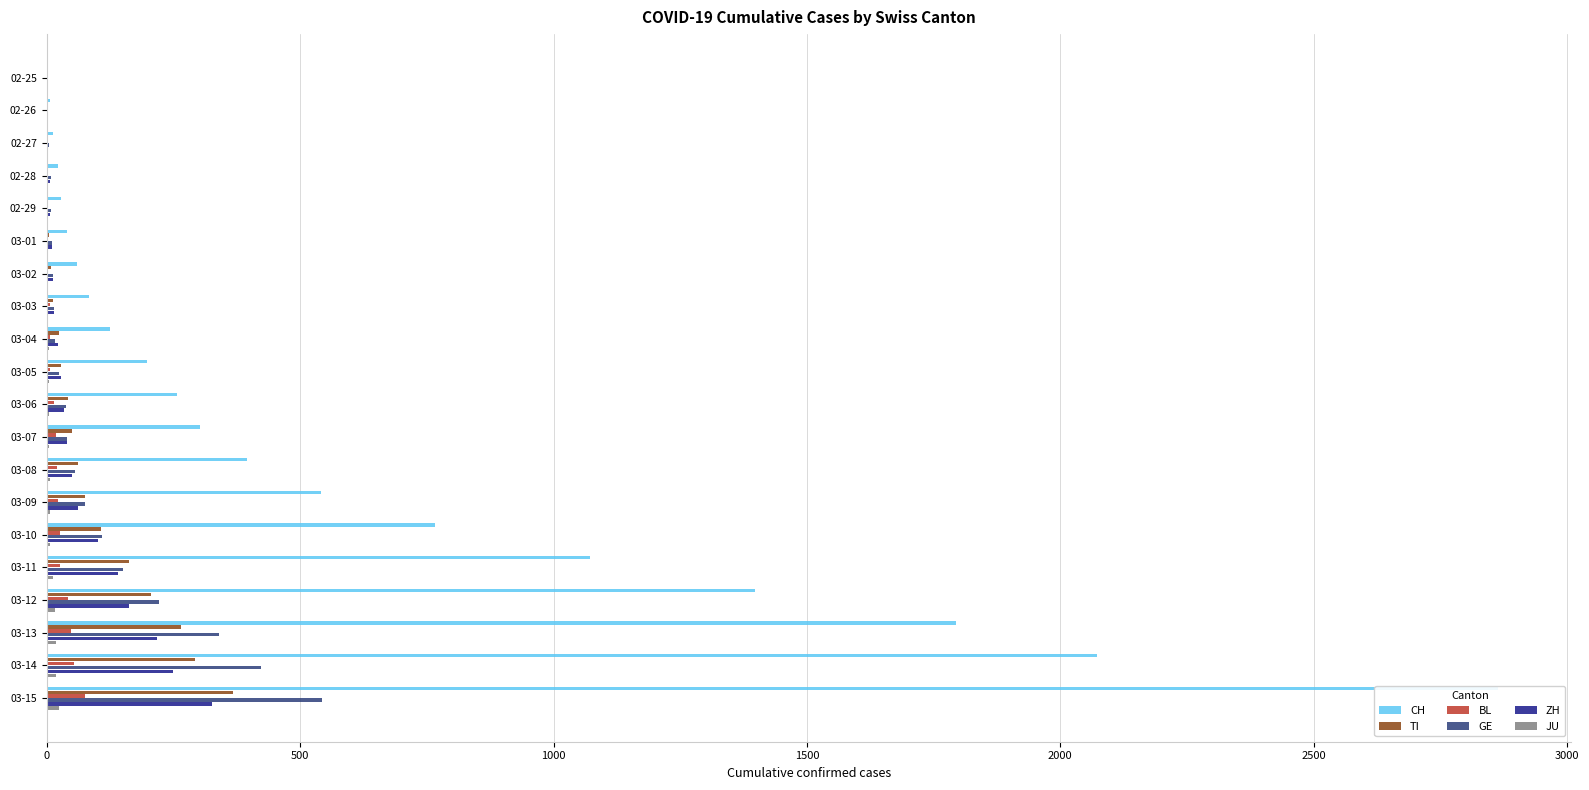

Rank the series by their maximum value, from lowest to highest.

JU, BL, ZH, TI, GE, CH